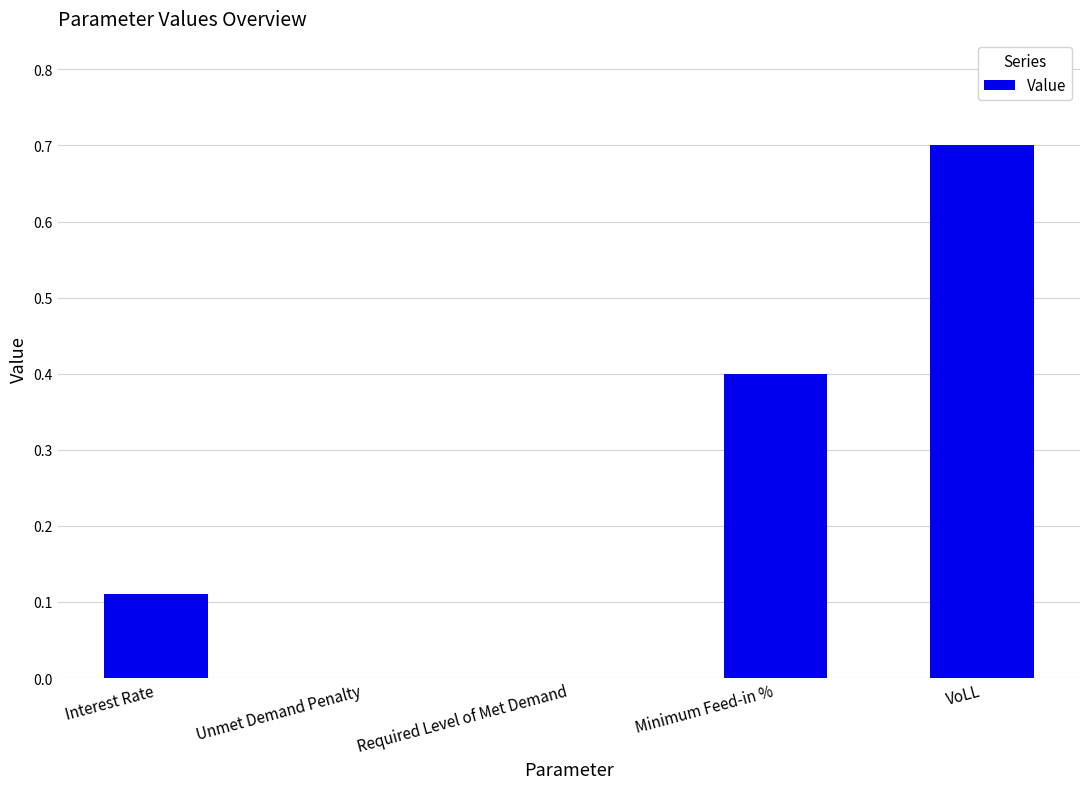

What is the greatest value displayed?

0.7